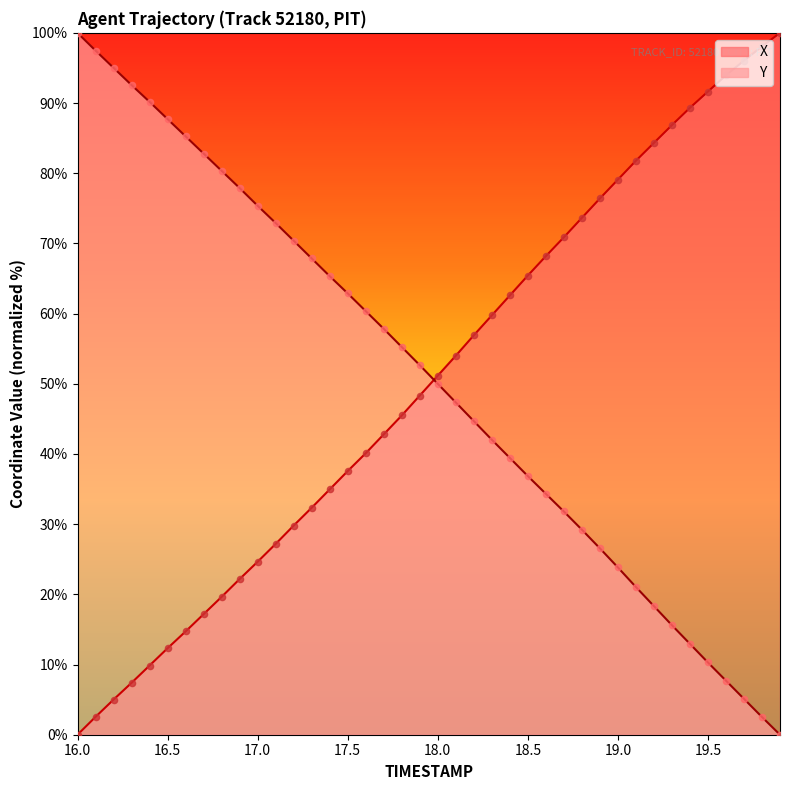

What is the total value across all series at 19.5?

101.9